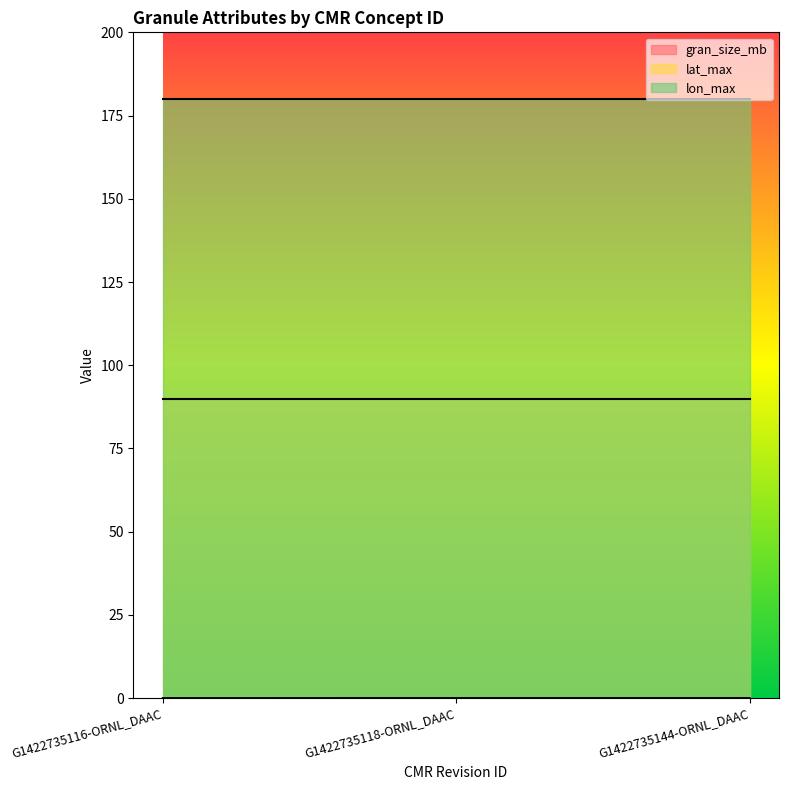

What is the label of the 1st point from the left?

G1422735116-ORNL_DAAC